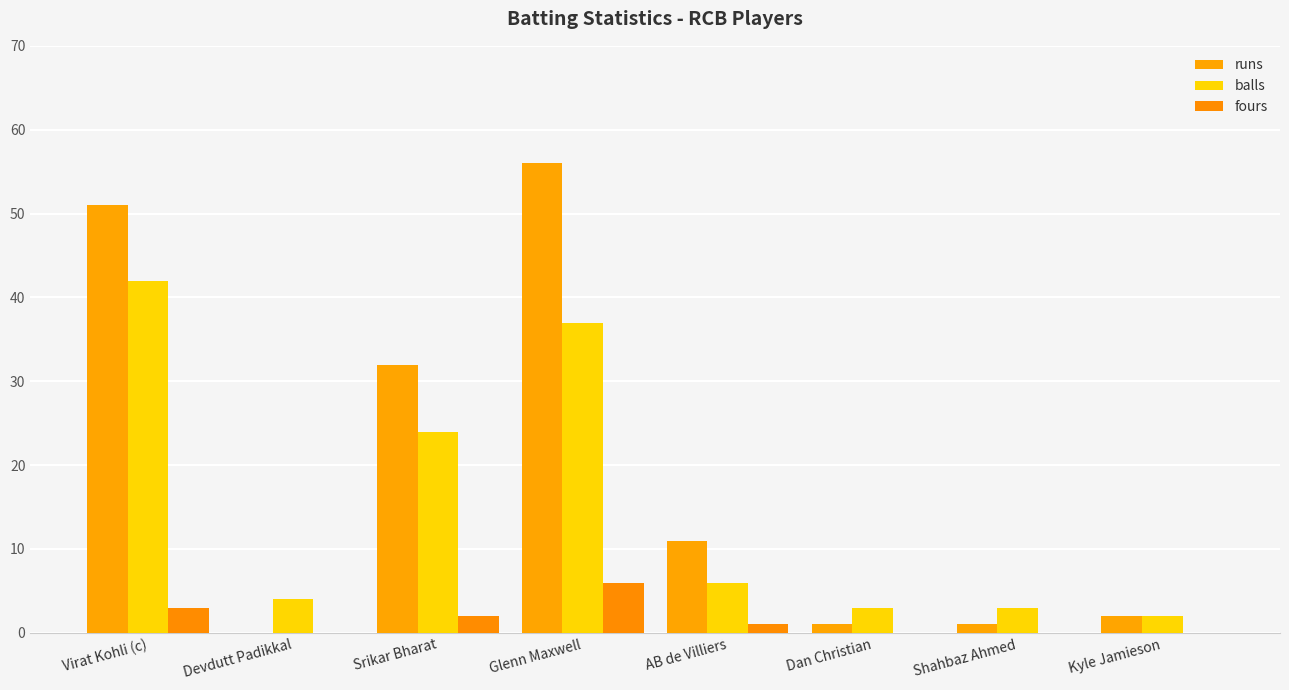

Reading left to right, list all the values displayed in this chart.

runs: 51	0	32	56	11	1	1	2
balls: 42	4	24	37	6	3	3	2
fours: 3	0	2	6	1	0	0	0